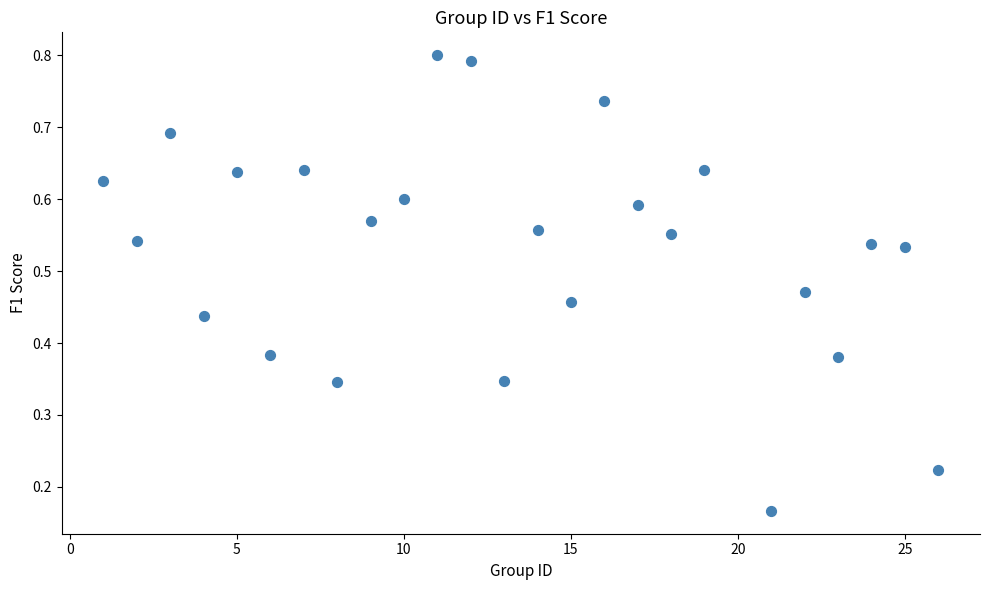

What is the range of X values (max minus min)?

25.0